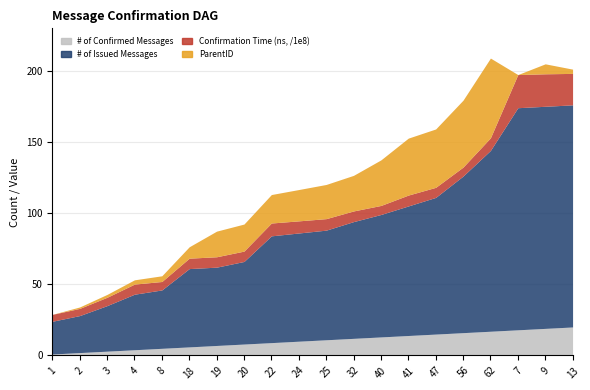

At how many categories does at least one series exceed 103?

5